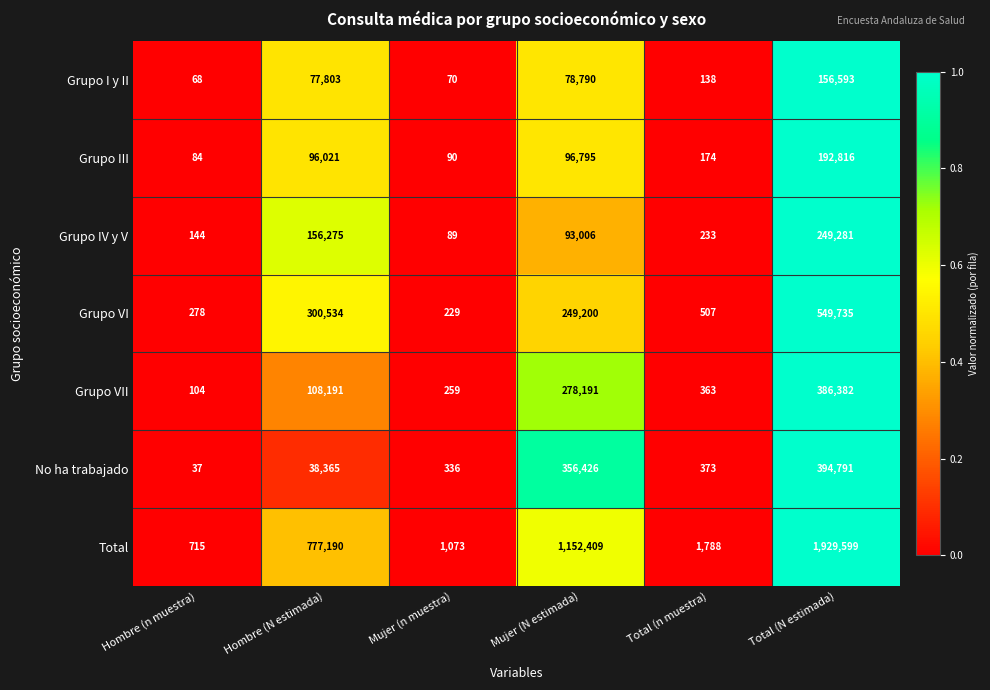

Rank the series at Mujer (N estimada) from highest to lowest value.

Total, No ha trabajado, Grupo VII, Grupo VI, Grupo III, Grupo IV y V, Grupo I y II